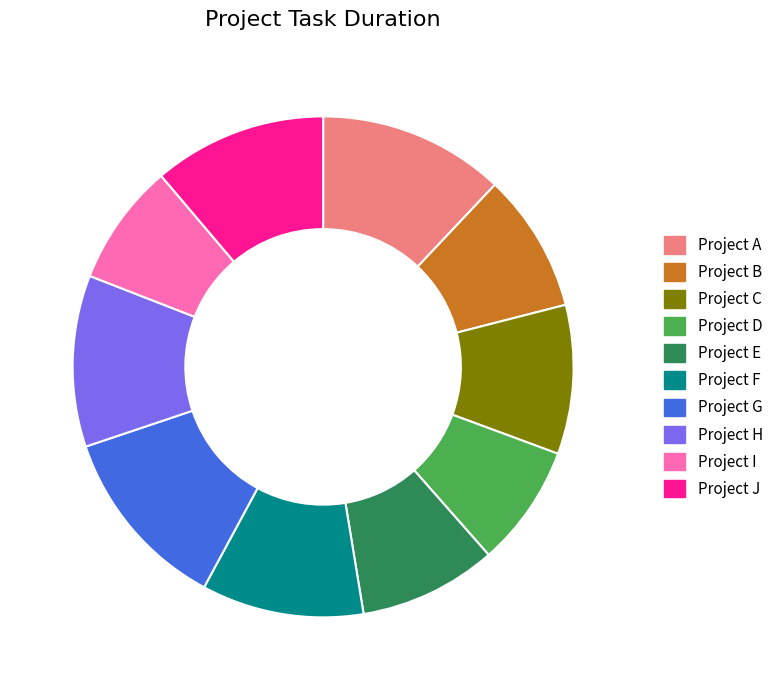

True or false: Project D accounts for 1% of the total.

False